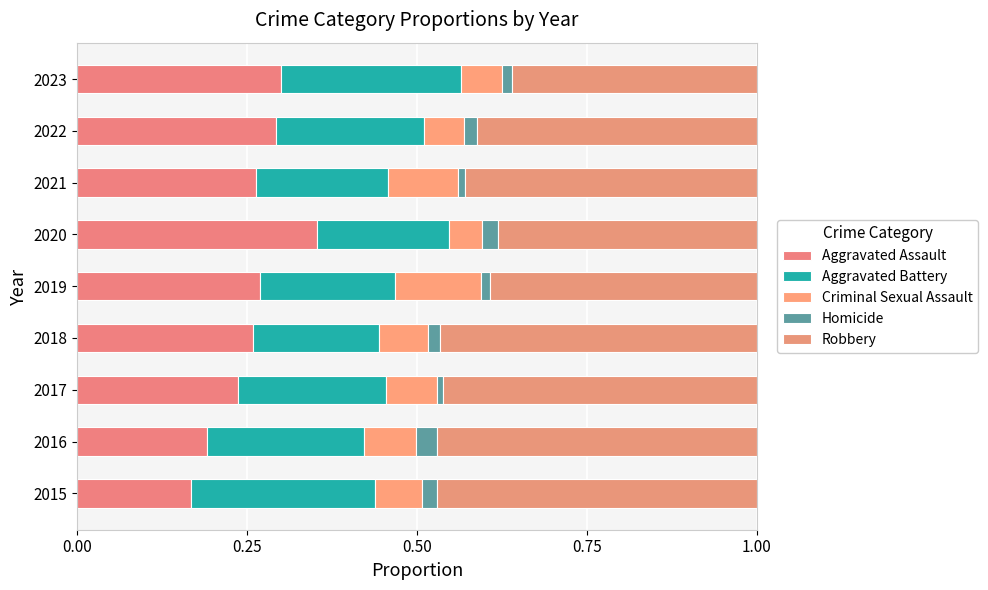

How many series are shown in this chart?

5